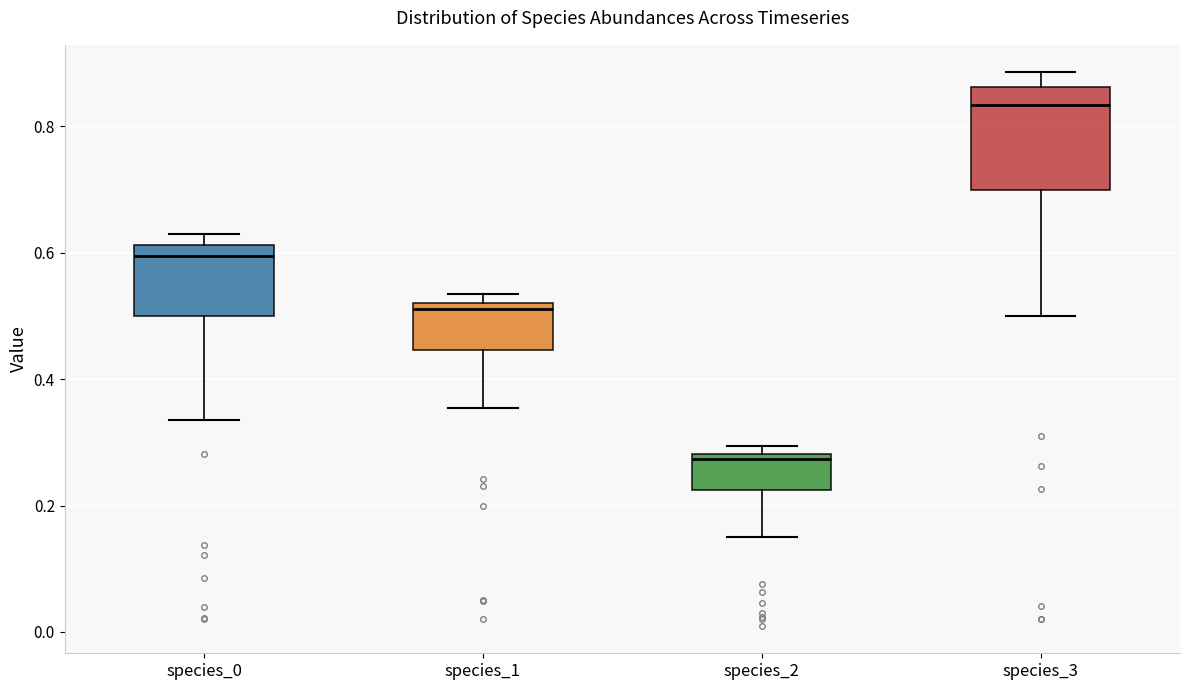

Where does the lower whisker of the box for species_2 end on the y-axis? The values are not printed on the chart, so give them approximately, as read against the axis.

0.16